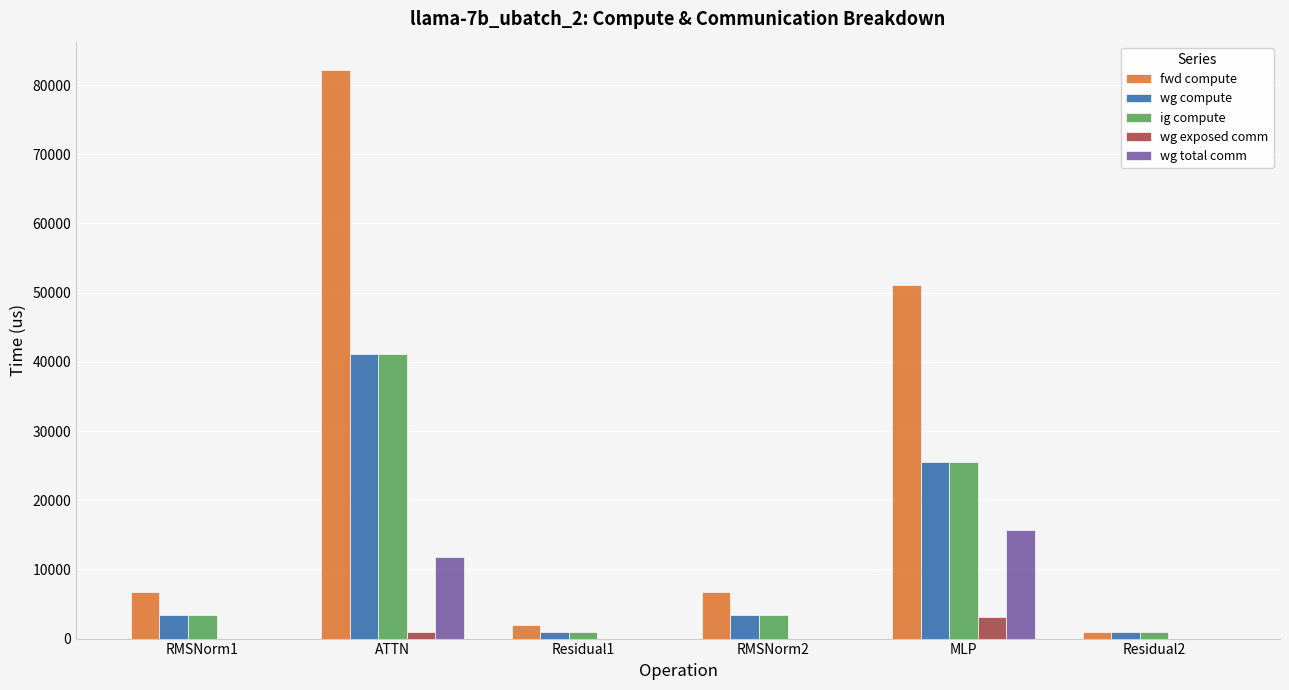

Are the bars horizontal?

No